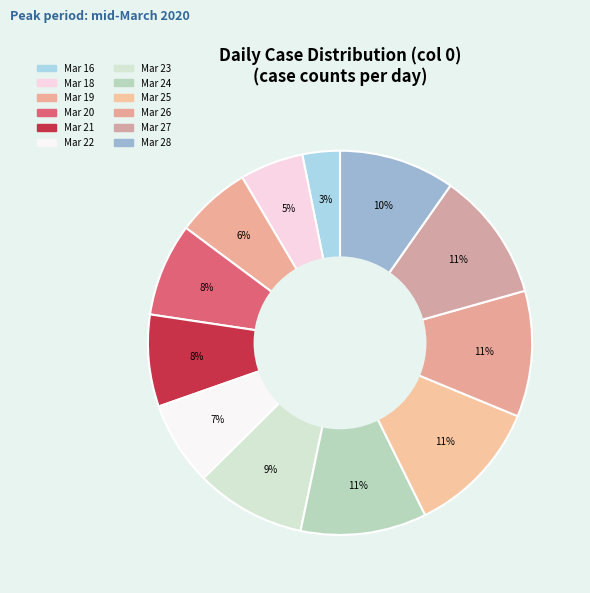

Which slice is the smallest?

2020-03-16